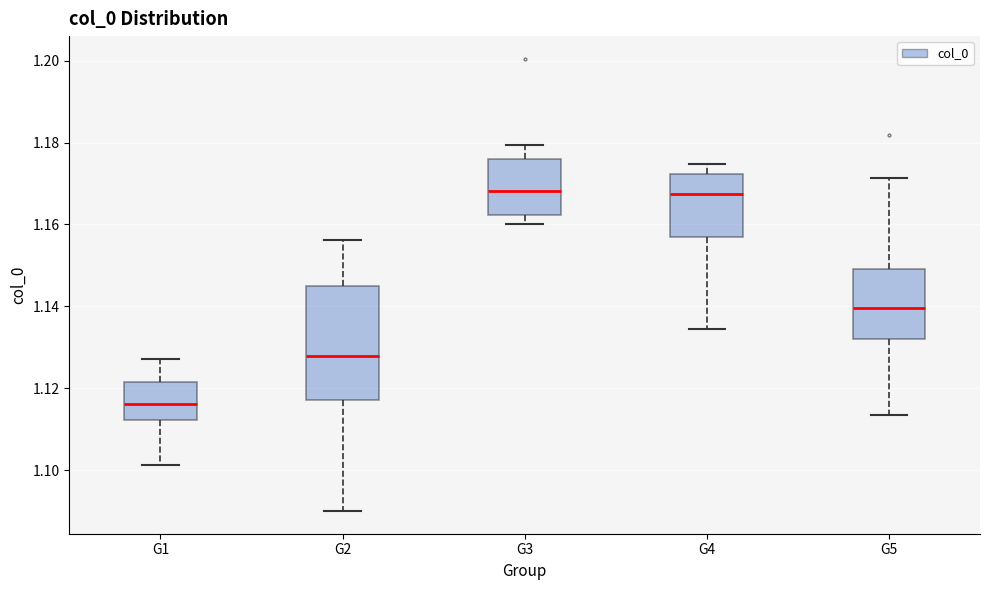

Reading left to right, read every box against the y-axis: the position of its median line, the range the box covers, and the ends of its whiskers. The values are not printed on the chart, so give them approximately, as read against the axis.

G1: median 1.116, box 1.112 to 1.122, whiskers 1.102 to 1.128
G2: median 1.128, box 1.118 to 1.146, whiskers 1.090 to 1.156
G3: median 1.168, box 1.162 to 1.176, whiskers 1.160 to 1.180
G4: median 1.168, box 1.156 to 1.172, whiskers 1.134 to 1.174
G5: median 1.140, box 1.132 to 1.150, whiskers 1.114 to 1.172